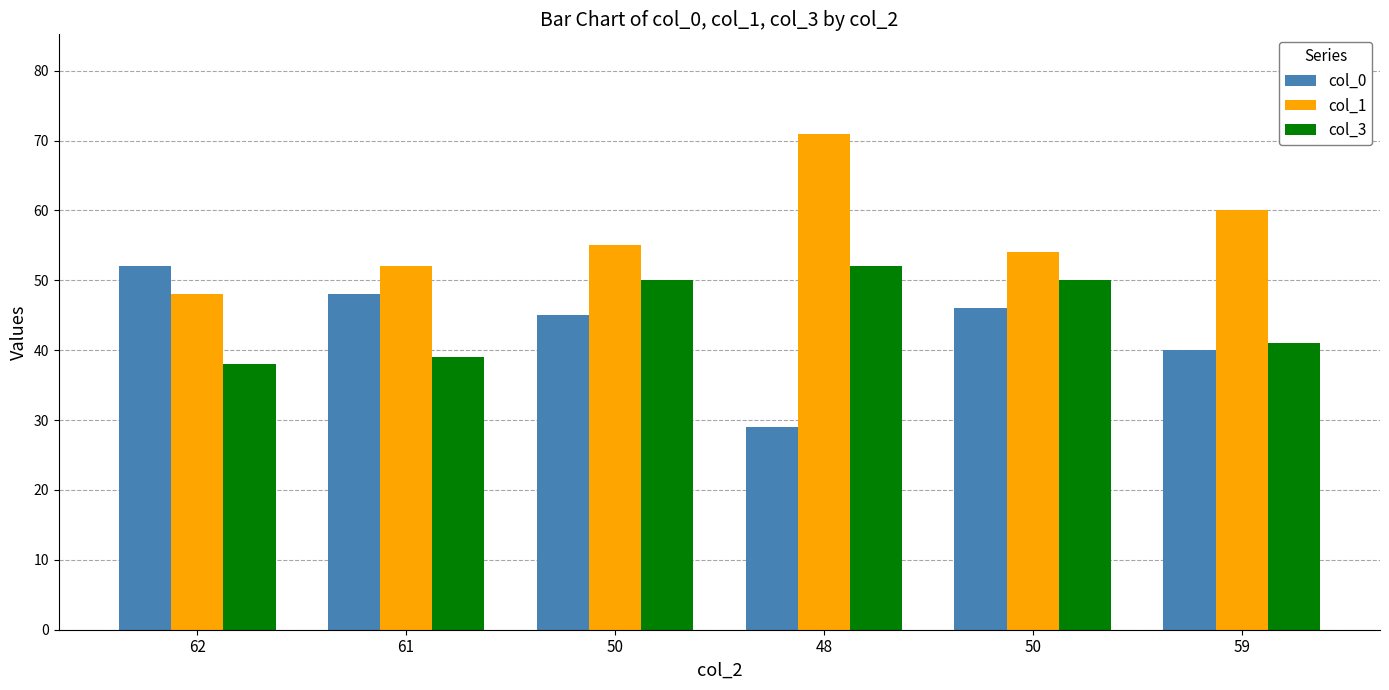

Read the col_0 value at 61.

48